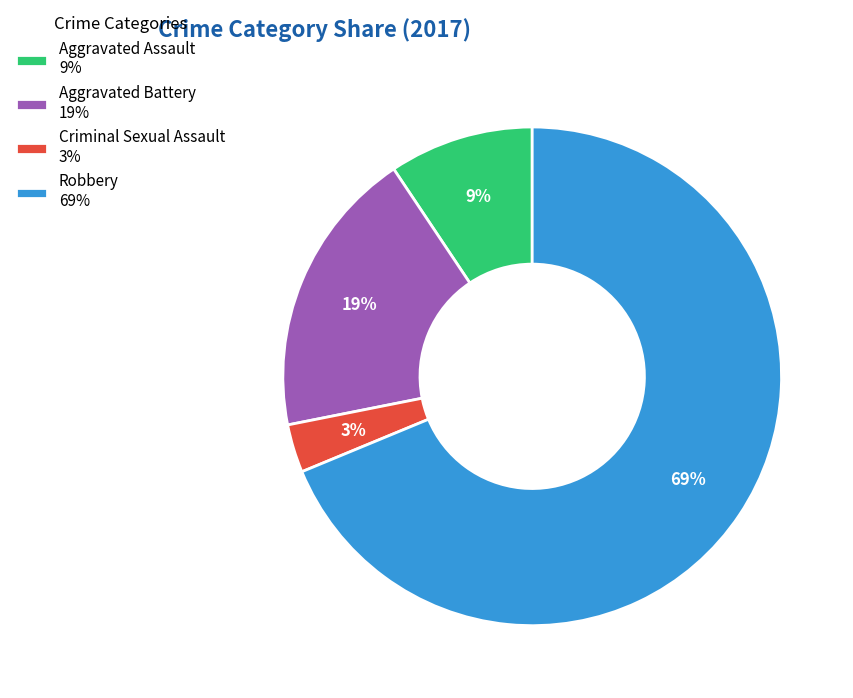

To the nearest percent, what is the difference between the Criminal Sexual Assault and Aggravated Battery slice percentages?

16%